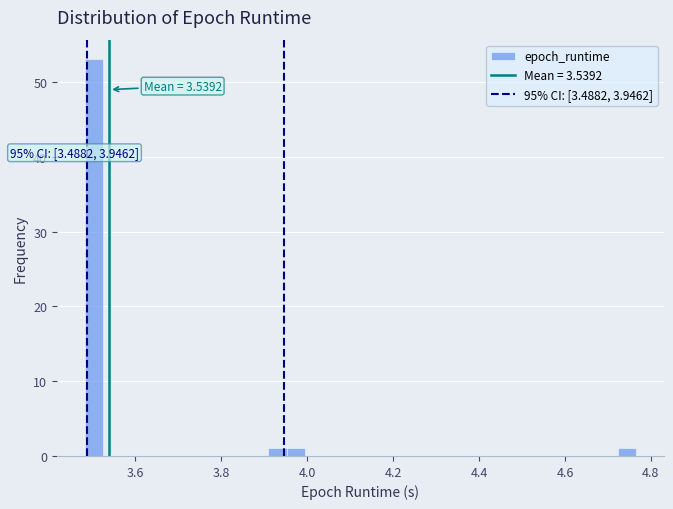

Around what value on the x-axis is the tallest bar? Give the approximate position of its centre, as read against the axis.

3.50